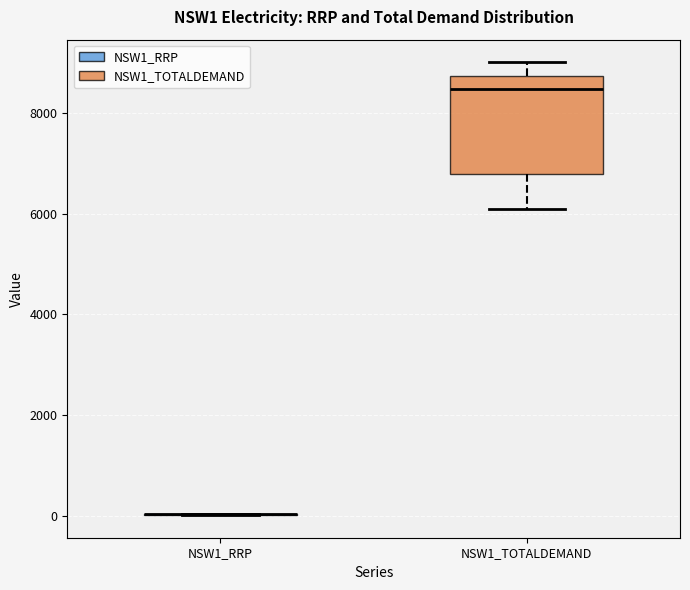

Reading left to right, read every box against the y-axis: the position of its median line, the range the box covers, and the ends of its whiskers. The values are not printed on the chart, so give them approximately, as read against the axis.

NSW1_RRP: box collapsed to a line at 0, whiskers 0 to 0
NSW1_TOTALDEMAND: median 8400, box 6800 to 8800, whiskers 6000 to 9000